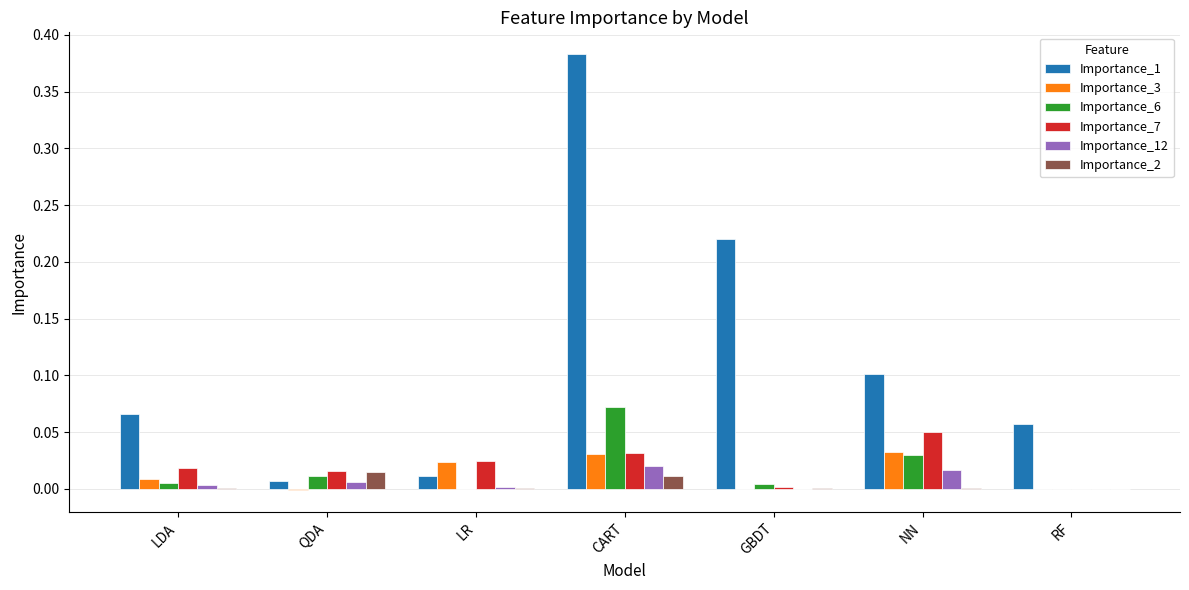

At which category does the chart reach its peak across all series?

CART